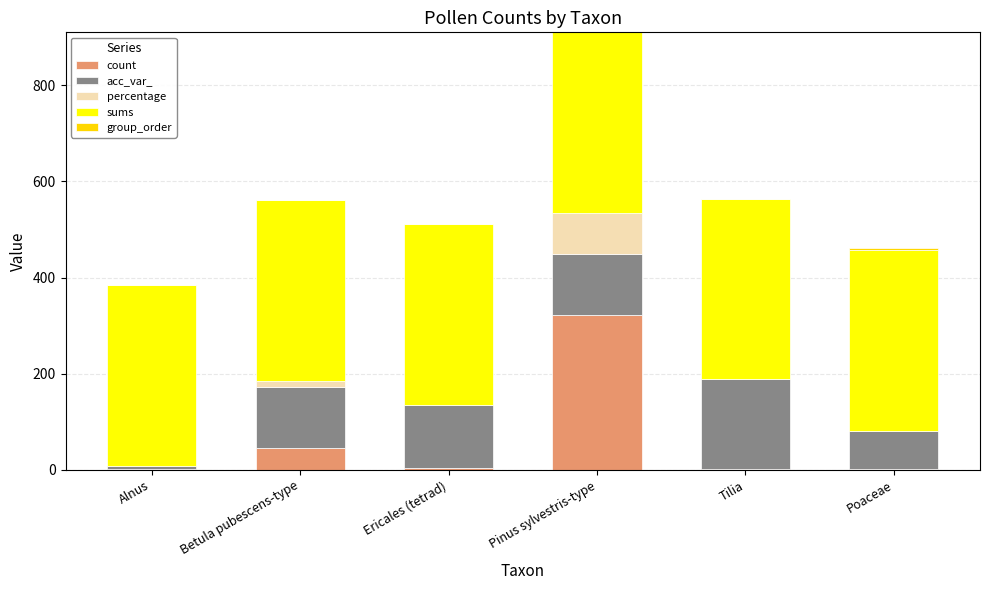

Is it true that count equals 323.0 at Pinus sylvestris-type?

True